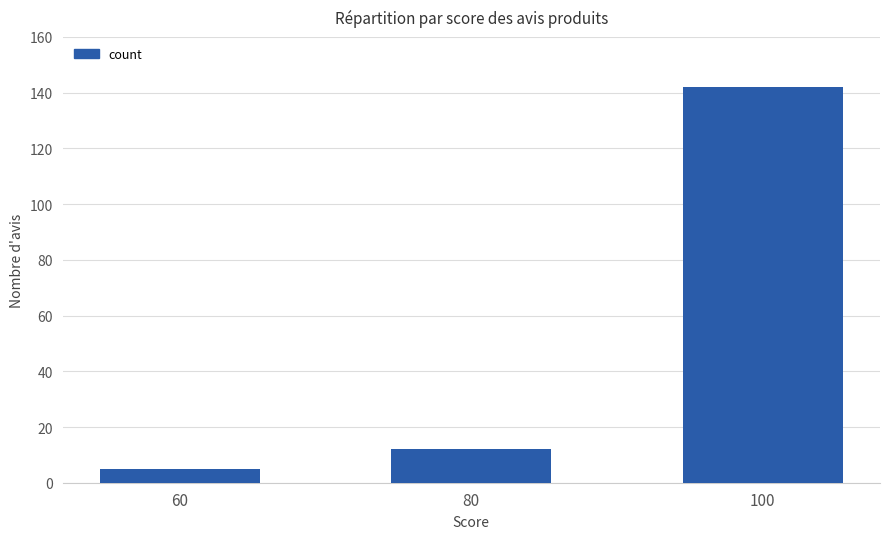

Which category has the highest value across all series?

100